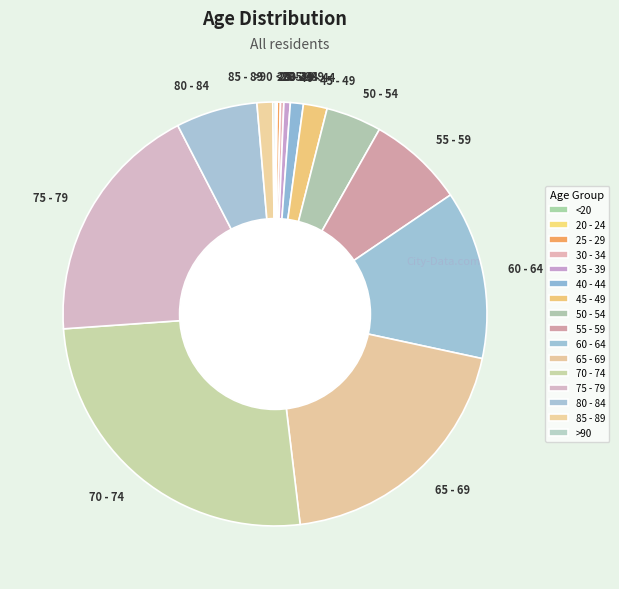

Between 70 - 74 and 45 - 49, which is larger?

70 - 74